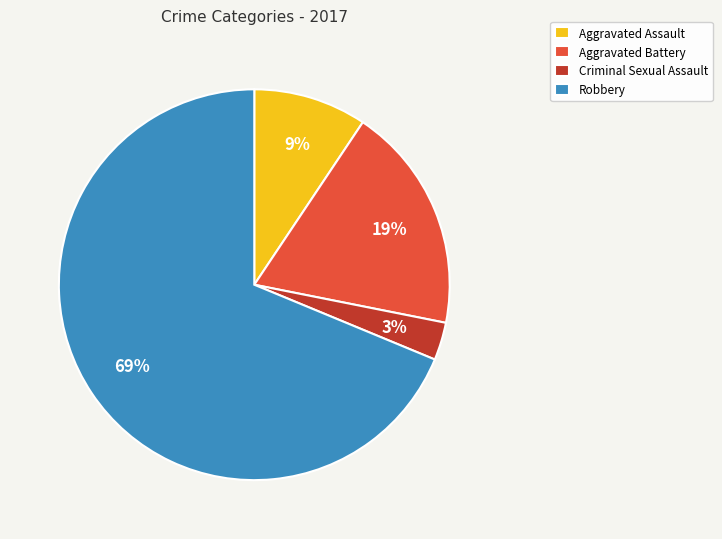

To the nearest percent, what is the average slice percentage?

25%